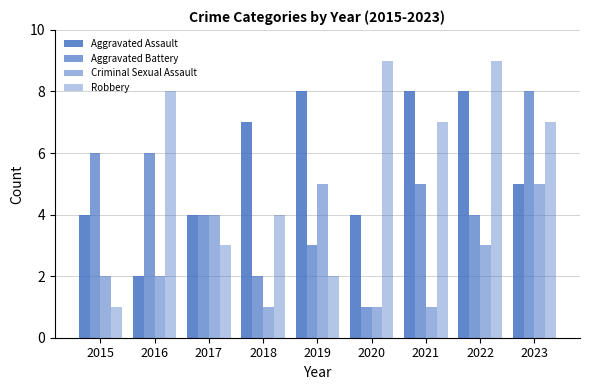

At which category does the chart reach its peak across all series?

2020